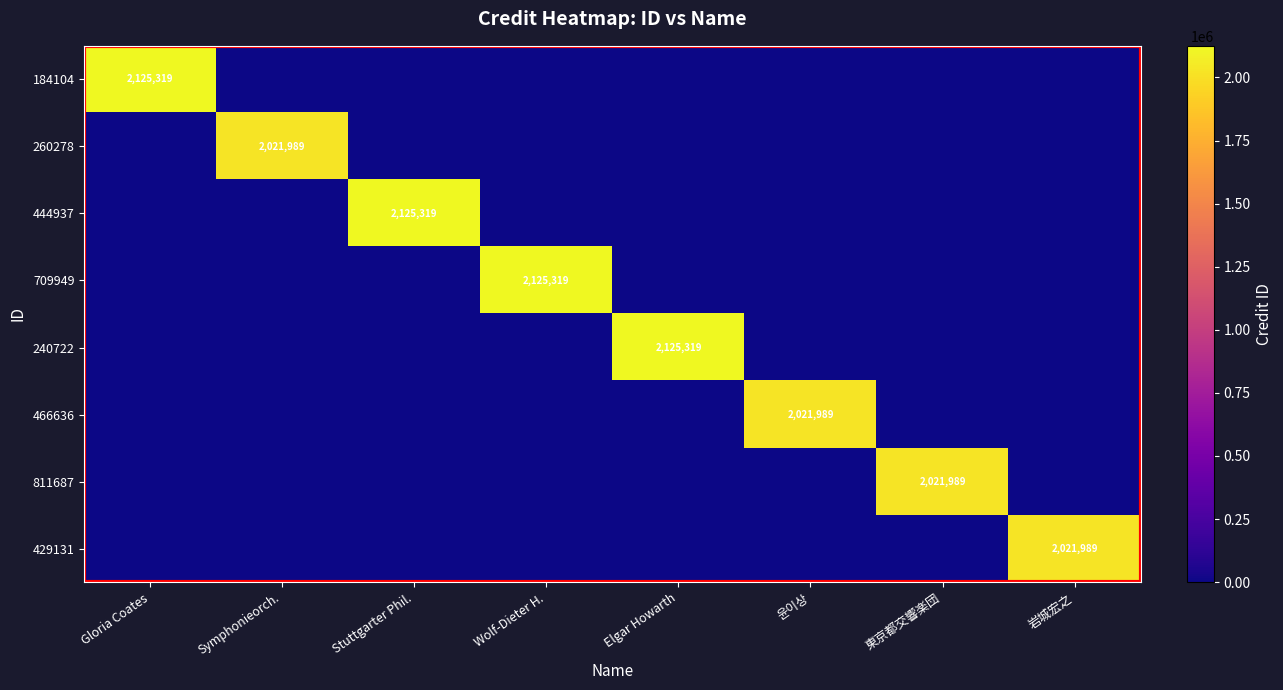

What is the sum of all 240722 values?

2125319